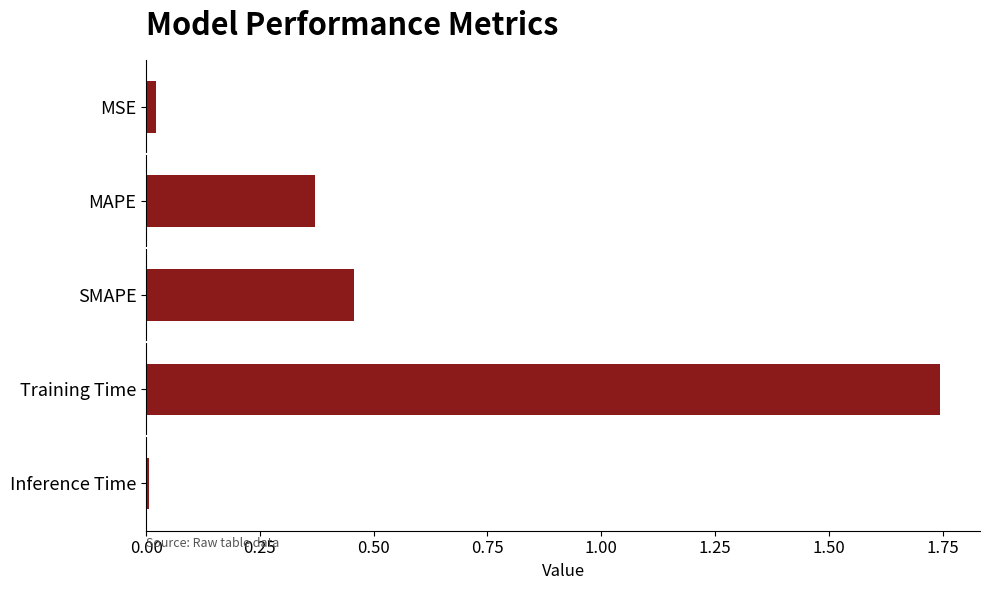

The chart shows a value of 0.2 at SMAPE. True or false?

False